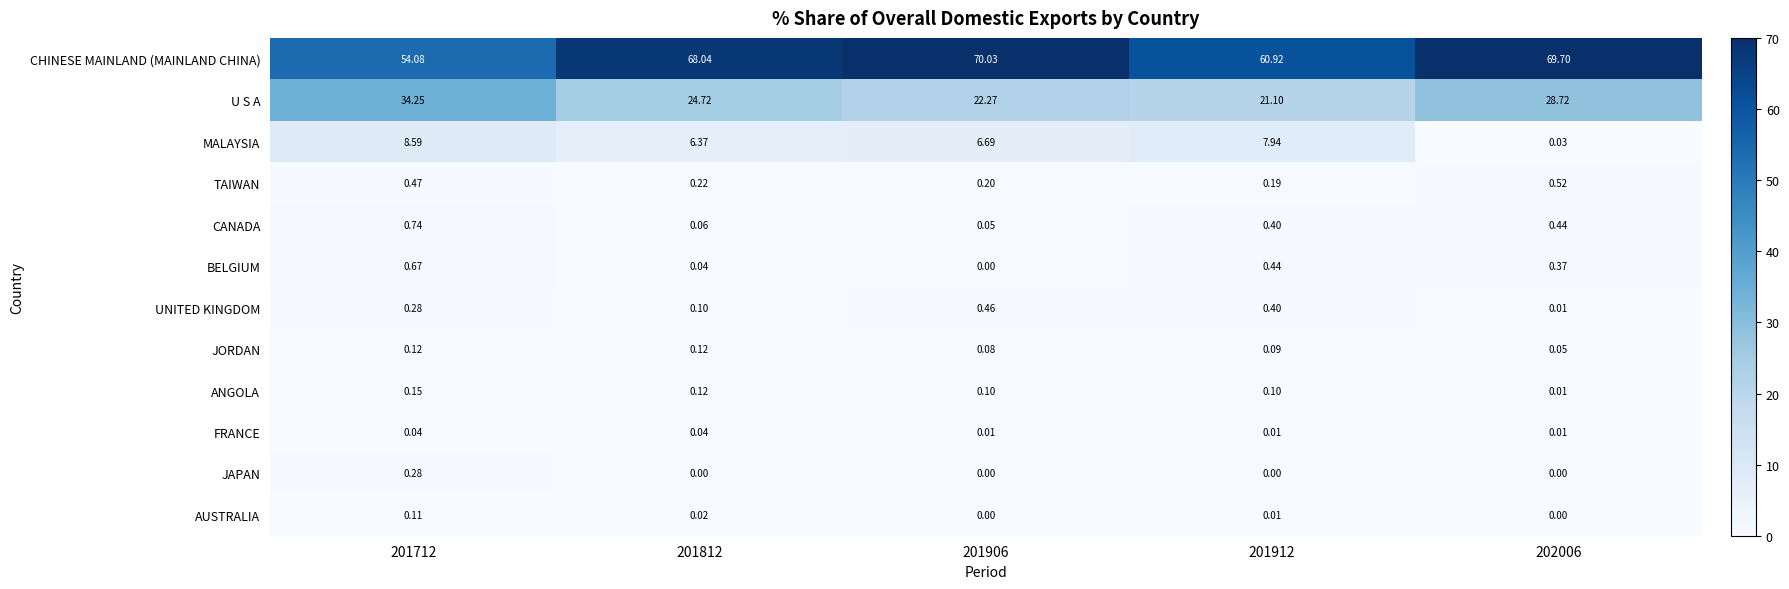

Rank the series by their maximum value, from lowest to highest.

FRANCE, AUSTRALIA, JORDAN, ANGOLA, JAPAN, UNITED KINGDOM, TAIWAN, BELGIUM, CANADA, MALAYSIA, U S A, CHINESE MAINLAND (MAINLAND CHINA)